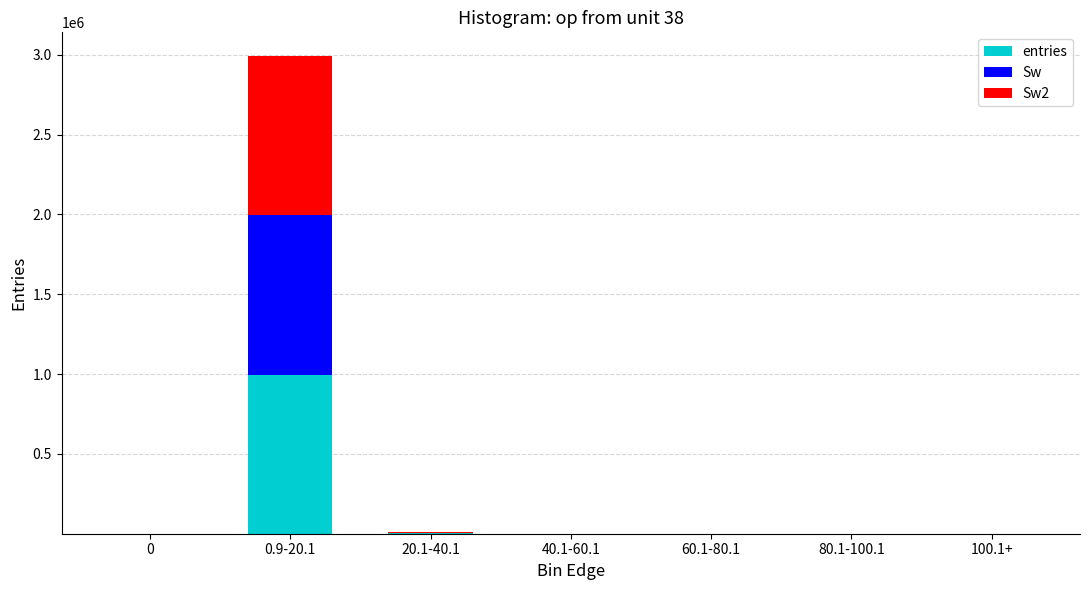

What is the sum of all entries values?

999999